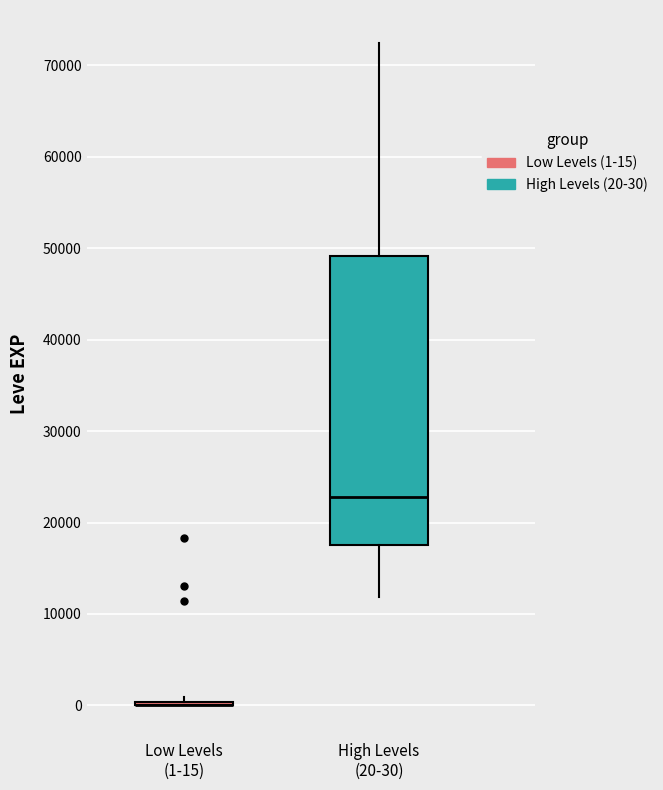

Where is the upper edge of the box for High Levels (20-30) on the y-axis? The values are not printed on the chart, so give them approximately, as read against the axis.

49000